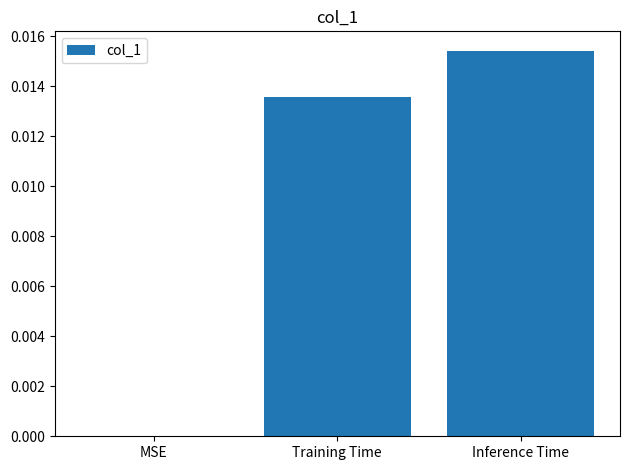

True or false: the data shows 0.0 at MSE.

True